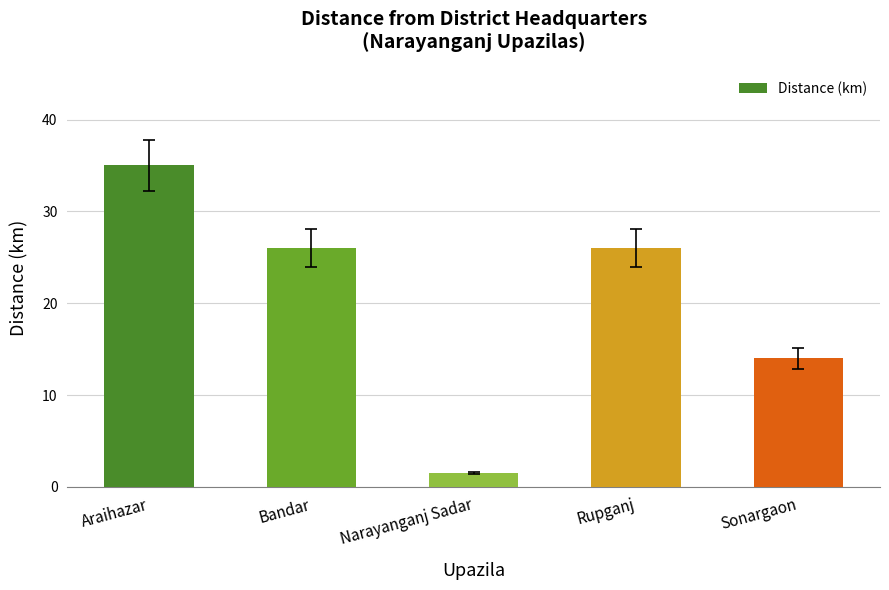

Is it true that the value at Rupganj is 26.0?

True